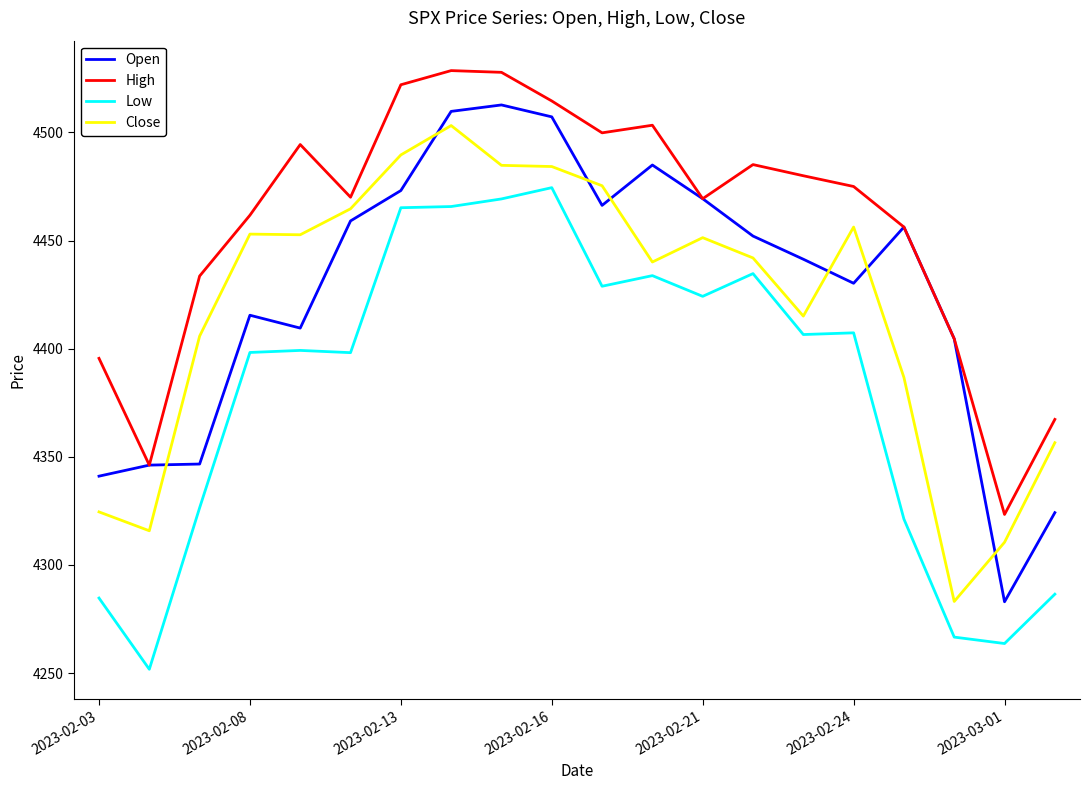

True or false: Open and Low cross at least once.

False